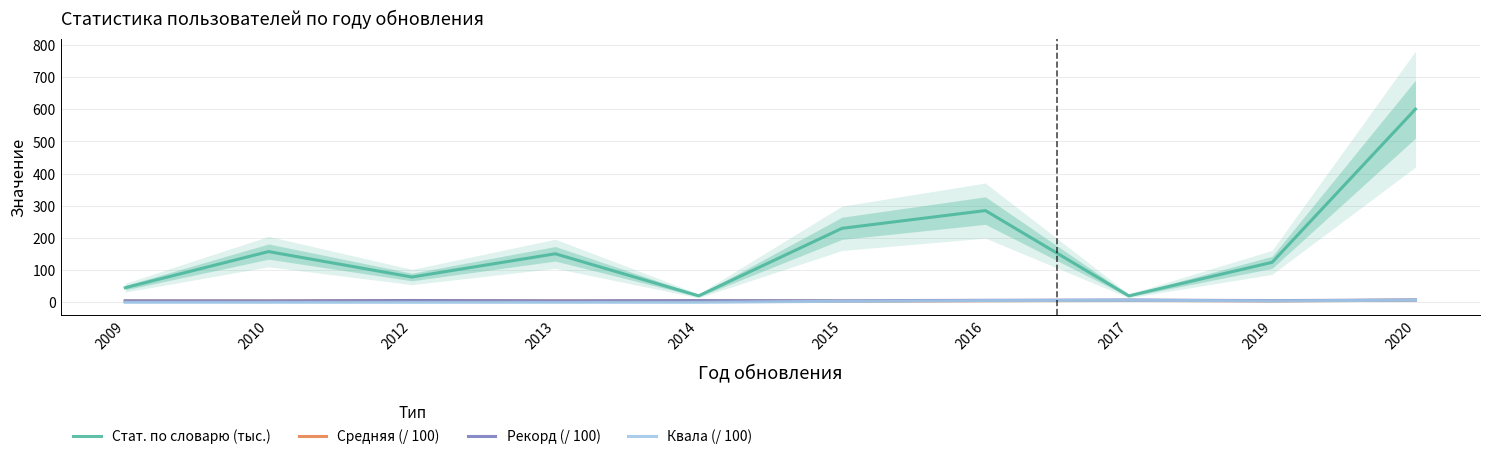

Reading left to right, extract all data points from this chart.

Стат. по словарю (тыс.): 2009=45.4	2010=157.7	2012=78.6	2013=150.9	2014=20.2	2015=230.0	2016=285.2	2017=20.1	2019=124.3	2020=600.6
Средняя (/ 100): 2009=4.1	2010=3.9	2012=5.2	2013=4.0	2014=4.3	2015=3.6	2016=5.0	2017=5.8	2019=4.4	2020=6.6
Рекорд (/ 100): 2009=4.7	2010=4.5	2012=5.7	2013=4.7	2014=5.3	2015=4.8	2016=6.2	2017=7.1	2019=5.2	2020=7.4
Квала (/ 100): 2009=0.0	2010=0.0	2012=0.0	2013=0.0	2014=0.0	2015=3.2	2016=5.3	2017=6.4	2019=4.4	2020=6.8